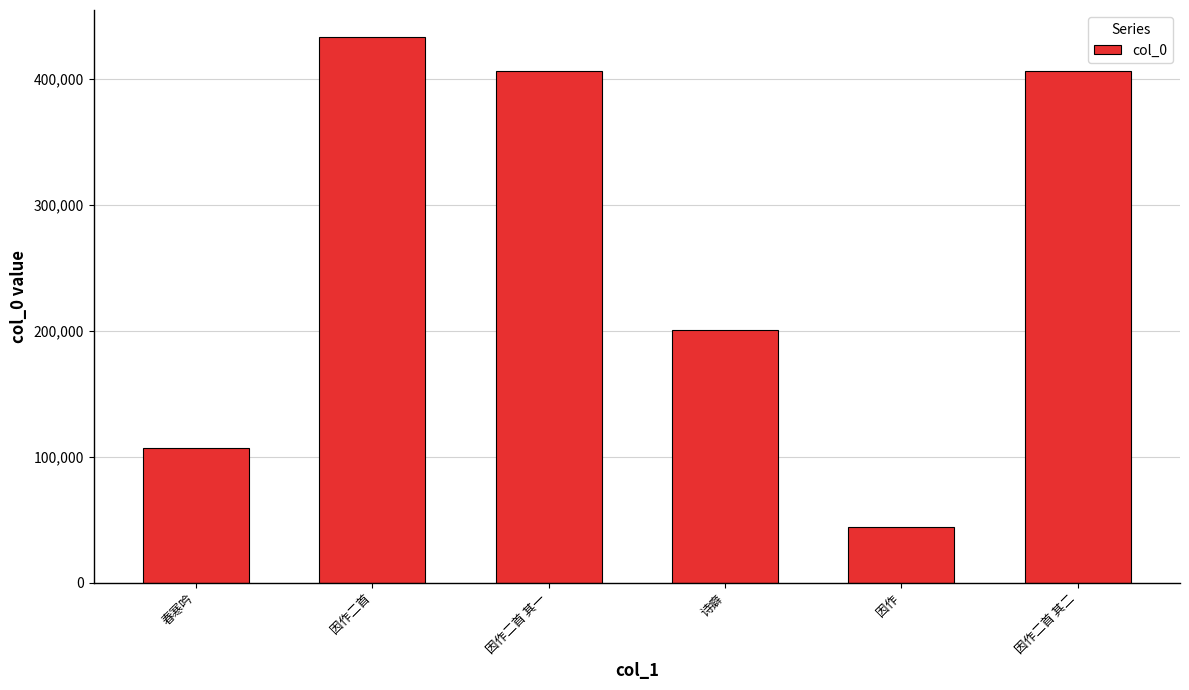

The chart shows a value of 44150 at 因作. True or false?

True